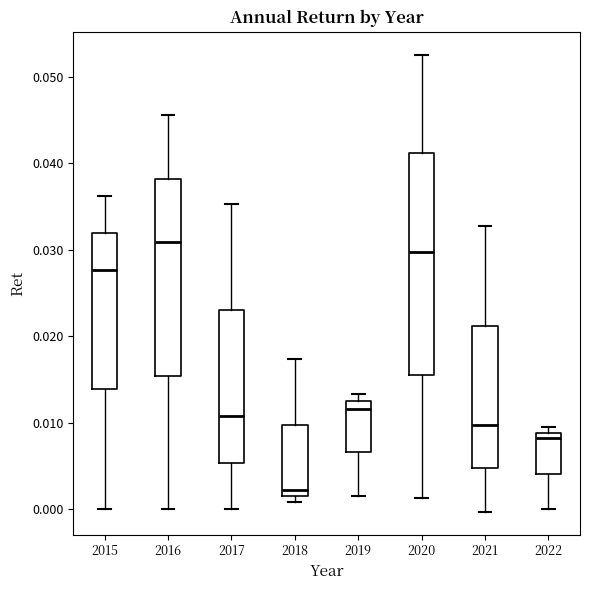

Reading left to right, transcribe this box plot: for each box, give where its median line is, the range the box spans, and where its two whiskers end, as read against the y-axis. The values are not printed on the chart, so give them approximately, as read against the axis.

2015: median 0.028, box 0.014 to 0.032, whiskers 0.000 to 0.036
2016: median 0.031, box 0.015 to 0.038, whiskers 0.000 to 0.046
2017: median 0.011, box 0.005 to 0.023, whiskers 0.000 to 0.035
2018: median 0.002 (just above the box's lower edge), box 0.002 to 0.010, whiskers 0.001 to 0.017
2019: median 0.012 (just below the box's upper edge), box 0.007 to 0.012, whiskers 0.002 to 0.013
2020: median 0.030, box 0.016 to 0.041, whiskers 0.001 to 0.053
2021: median 0.010, box 0.005 to 0.021, whiskers 0.000 to 0.033
2022: median 0.008, box 0.004 to 0.009, whiskers 0.000 to 0.010